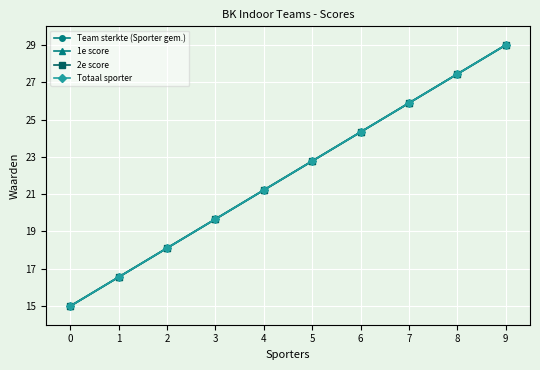

The value of Totaal sporter at 7 is 13.1. True or false?

False